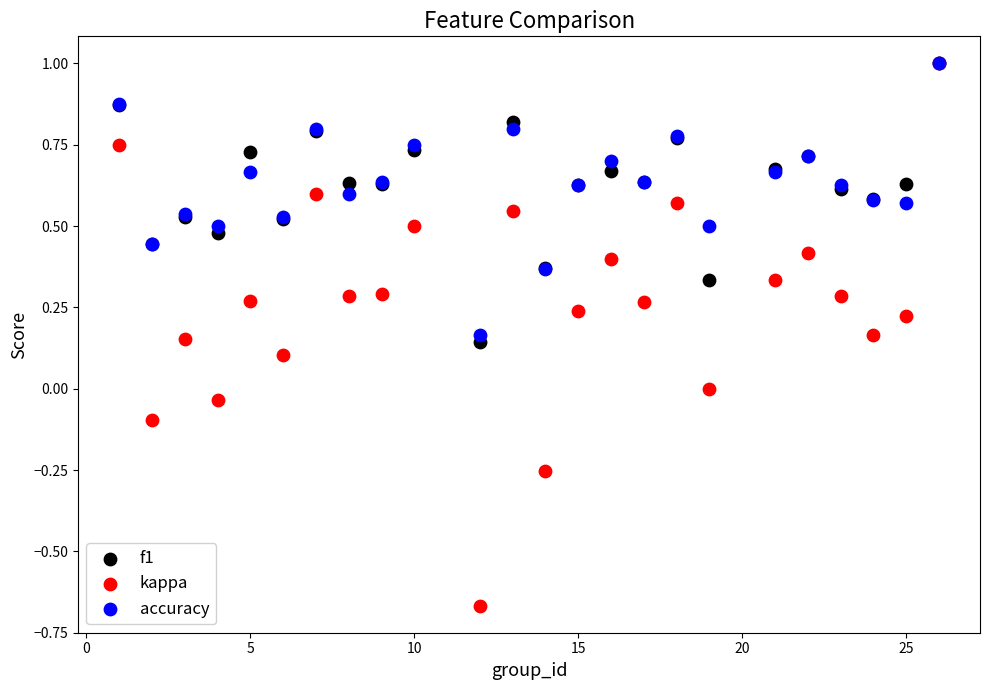

What are all the series names shown in the legend?

f1, kappa, accuracy